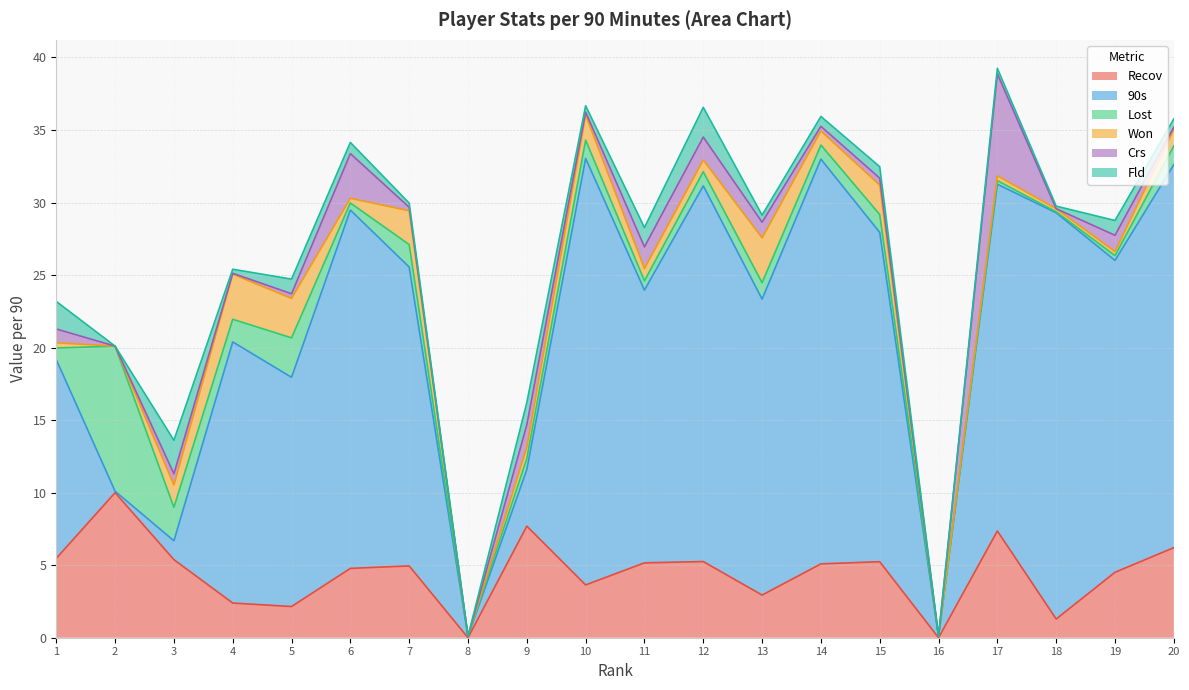

What is the difference between the maximum and minimum values in the Lost series?

10.0